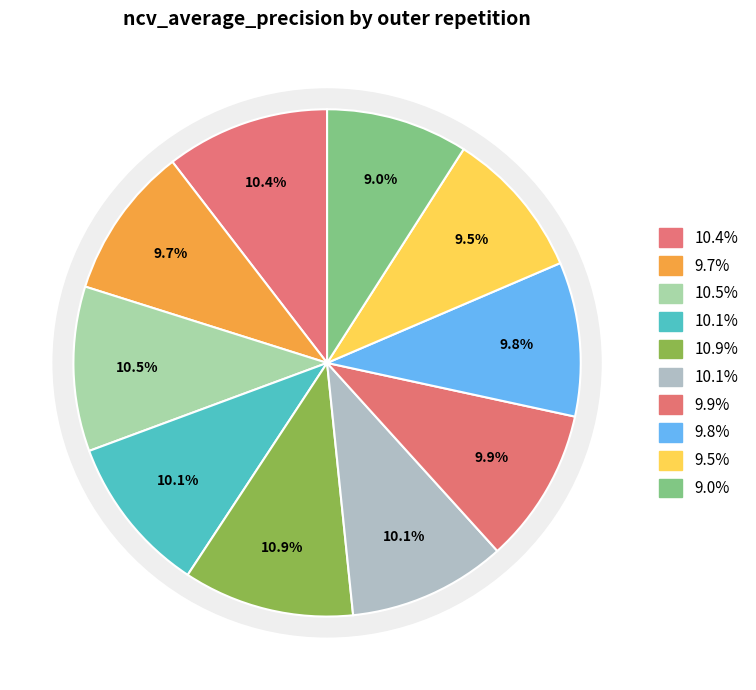

To the nearest percent, what is the combined percentage of outer-repetition8 and outer-repetition6?

19%